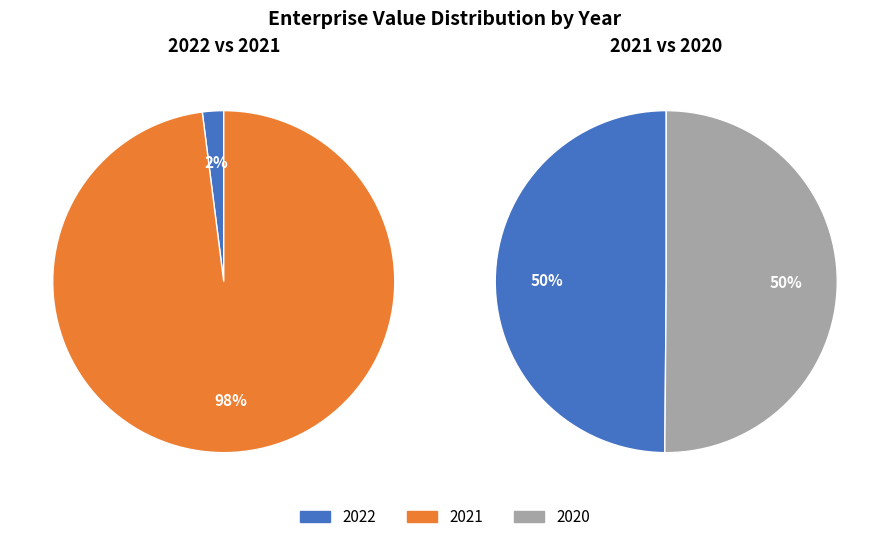

Approximately how many times larger is the value at 2021 compared to 2020?

1.0